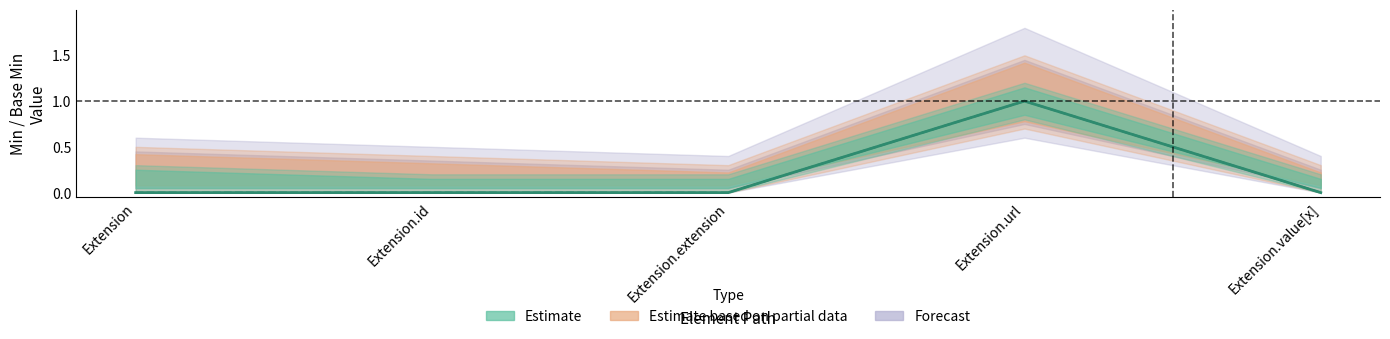

Reading left to right, what are all the values shown in this chart?

0	0	0	1	0